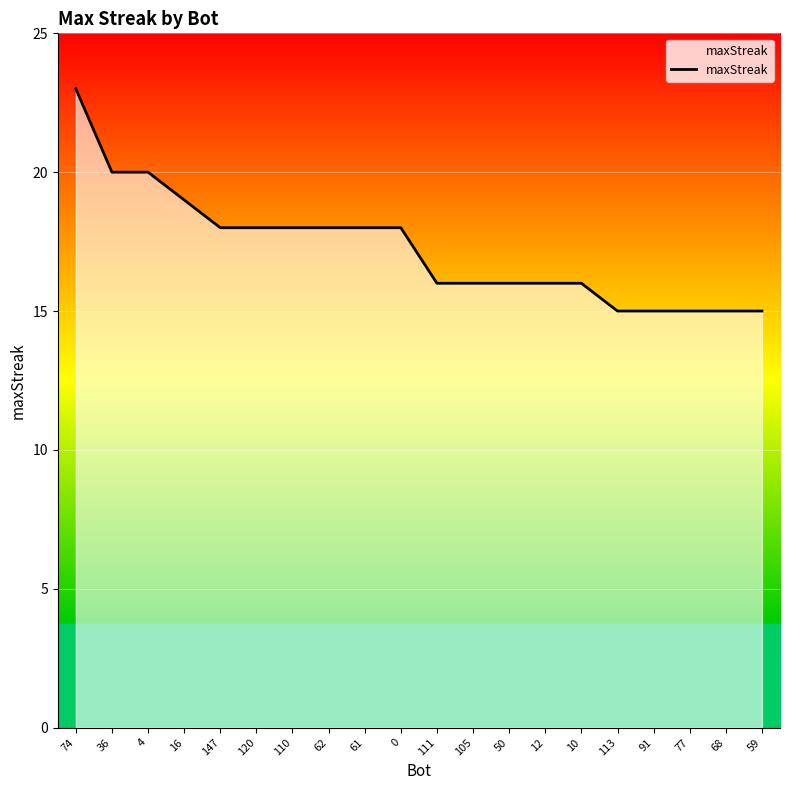

Reading left to right, what are all the values shown in this chart?

23	20	20	19	18	18	18	18	18	18	16	16	16	16	16	15	15	15	15	15